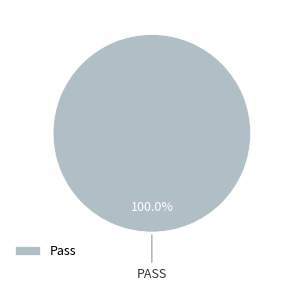

Which category accounts for the majority?

Pass